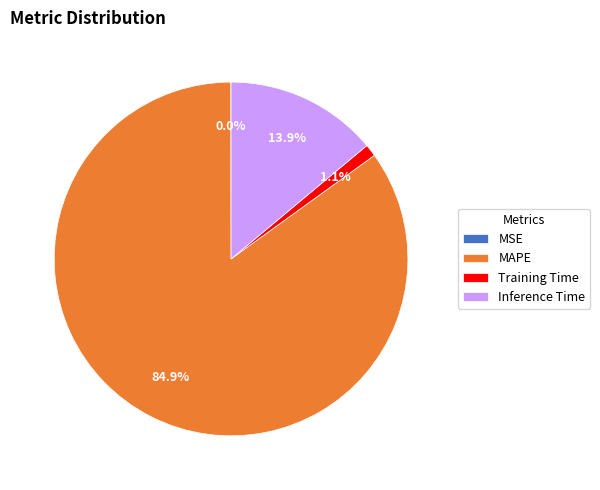

To the nearest percent, what is the difference between the largest and smallest slice percentages?

85%